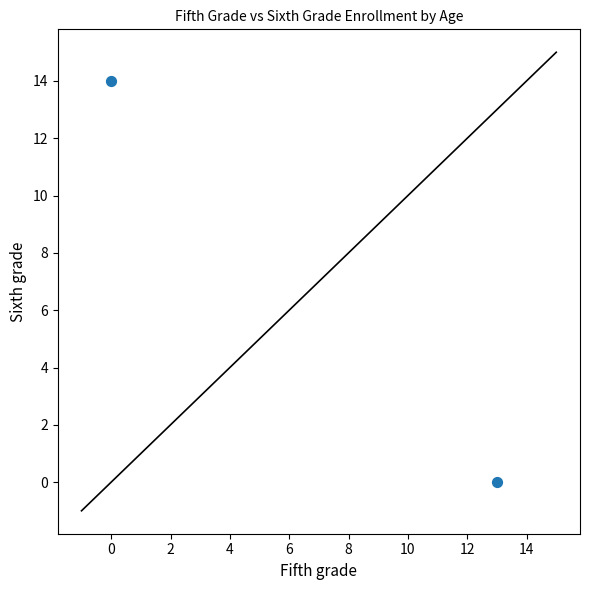

What is the range of Y values (max minus min)?

14